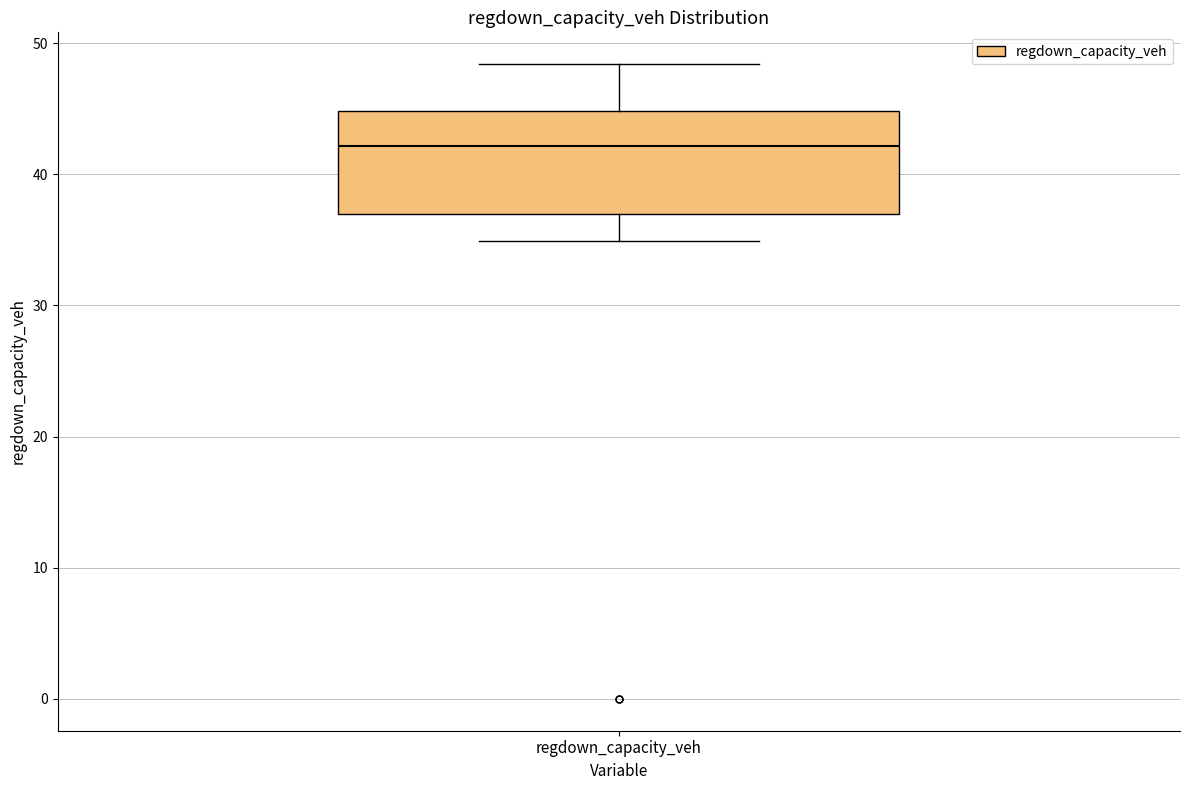

Read this box plot against the y-axis: the position of the median line, the range covered by the box, and the ends of both whiskers. The values are not printed on the chart, so give them approximately, as read against the axis.

median 42, box 37 to 45, whiskers 35 to 48